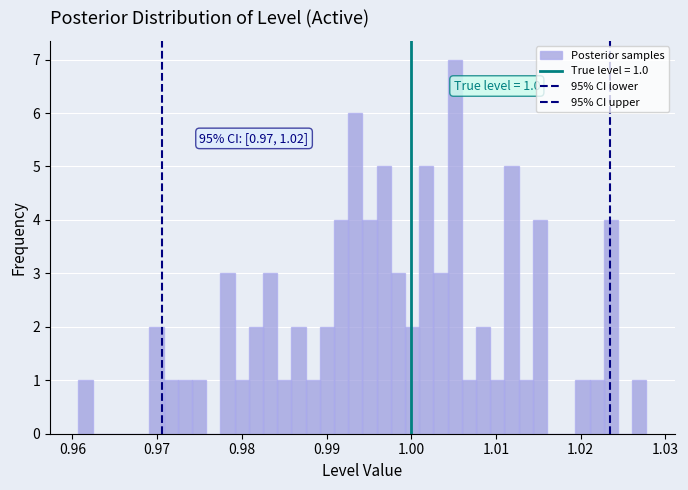

Around what value on the x-axis is the tallest bar? Give the approximate position of its centre, as read against the axis.

1.005